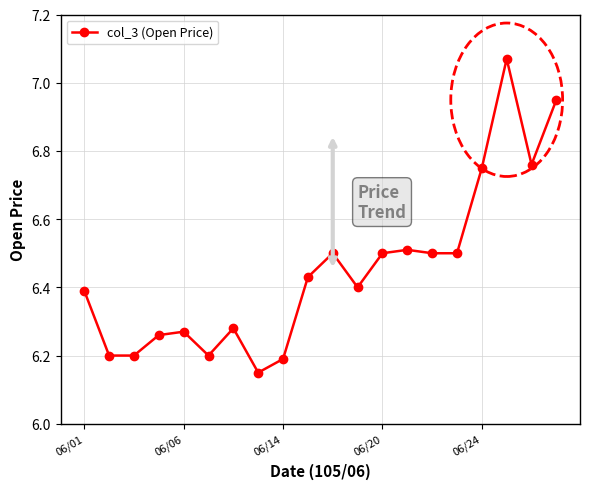

What is the average value?

6.5